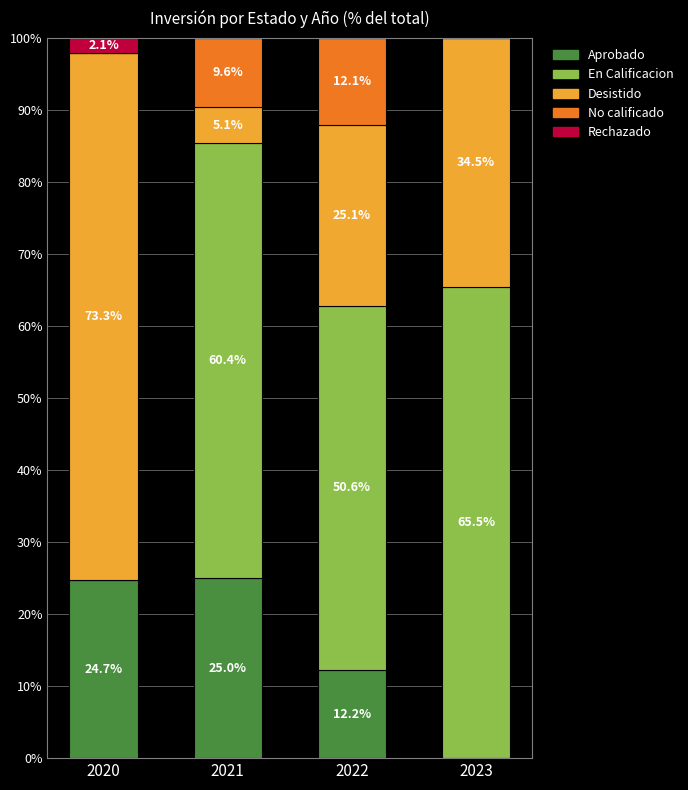

The value of Aprobado at 2022 is 12.2. True or false?

True